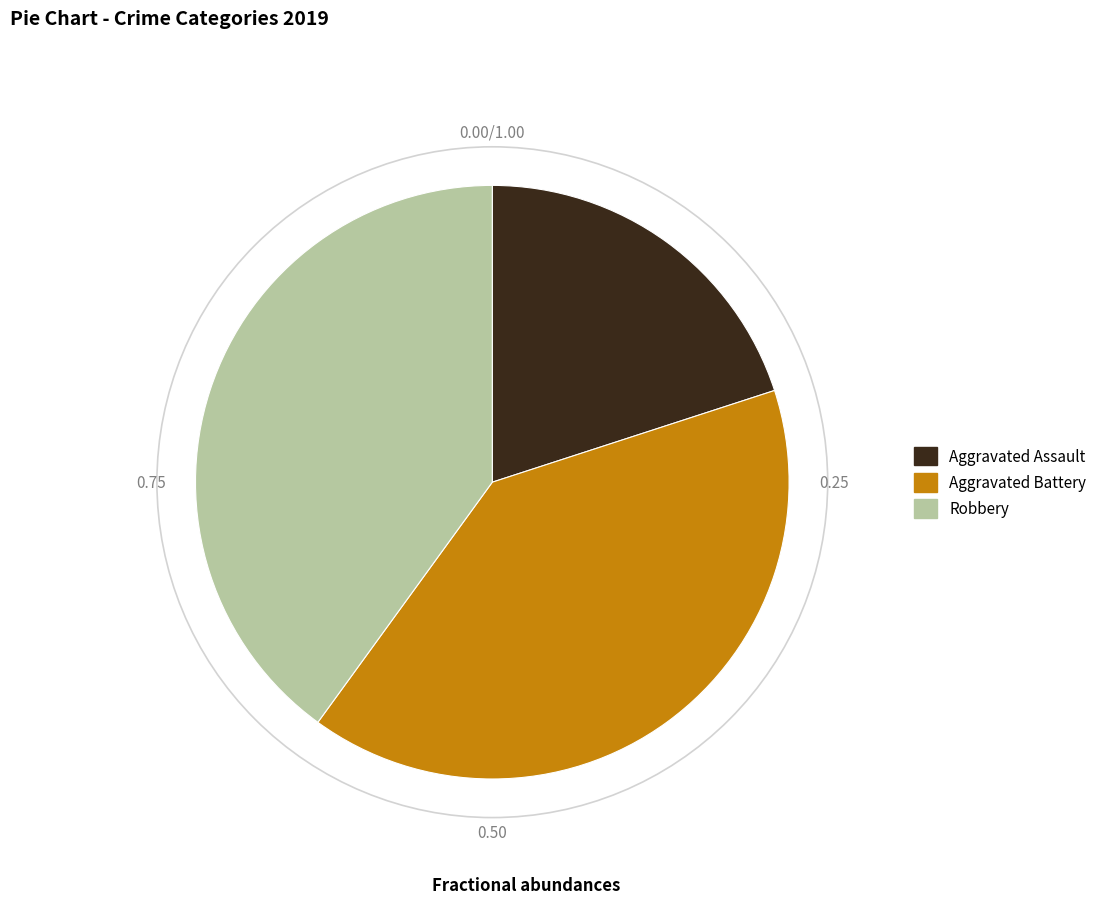

Between Aggravated Assault and Aggravated Battery, which is larger?

Aggravated Battery